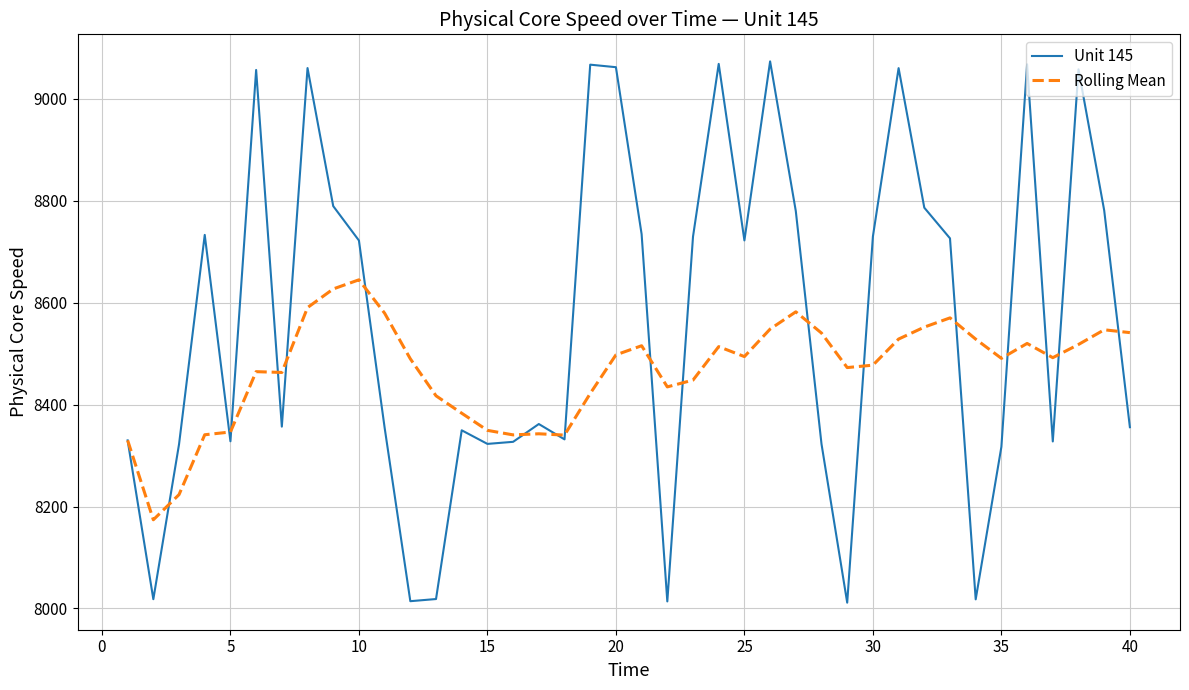

Which series has the widest spread of values?

Unit 145